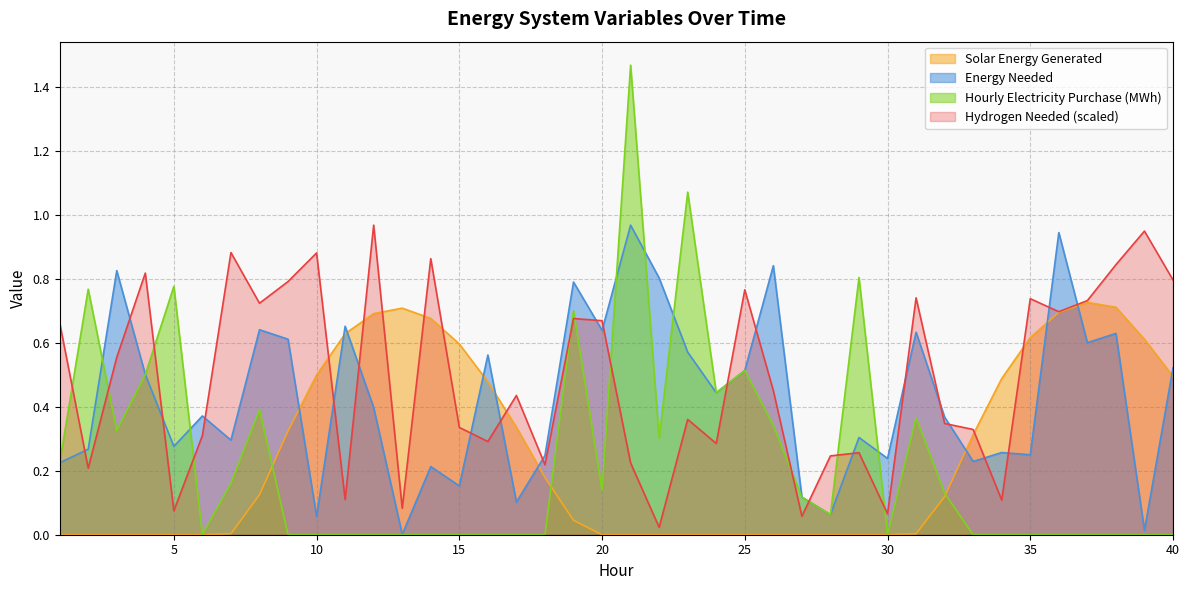

Which series has the largest total across all categories?

Hydrogen Needed (scaled)